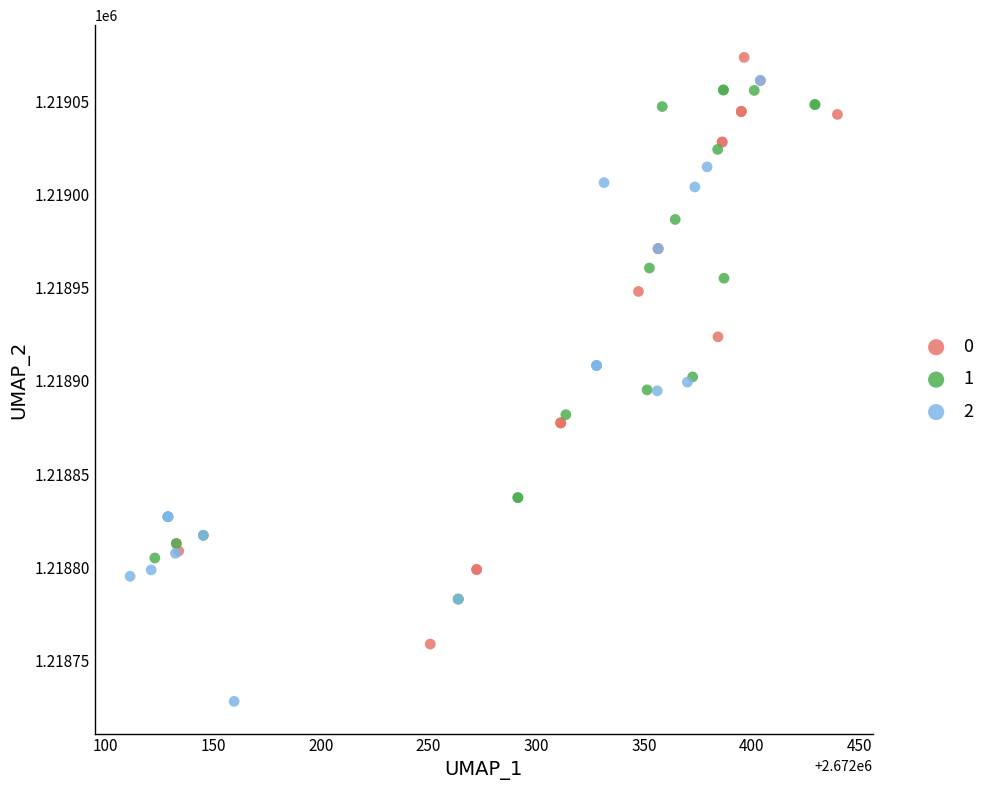

Which series reaches the minimum Y coordinate?

2